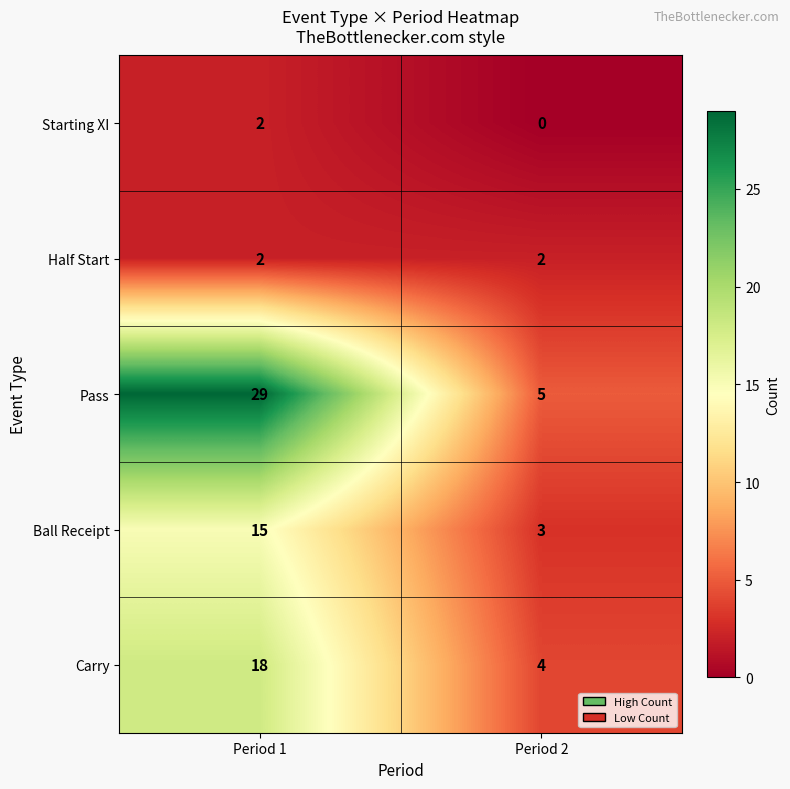

Which category has the lowest value in the Pass series?

Period 2